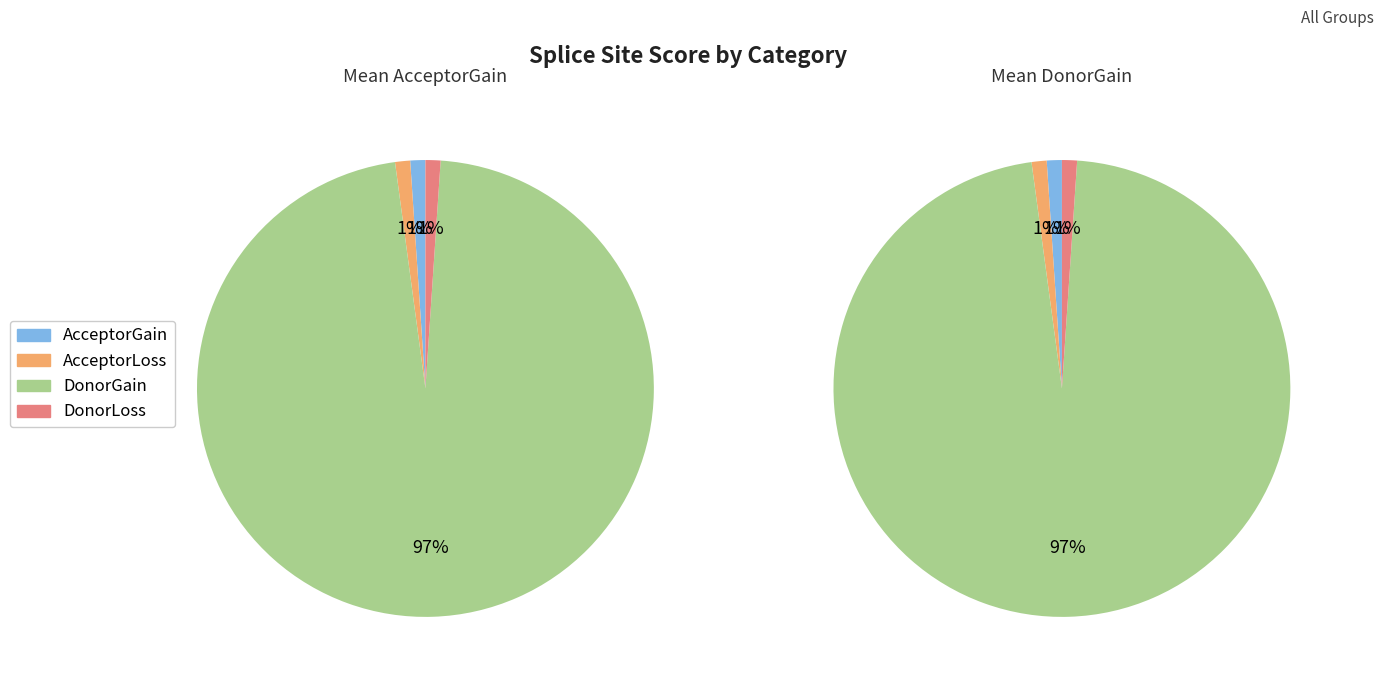

How many segments does this pie chart have?

4